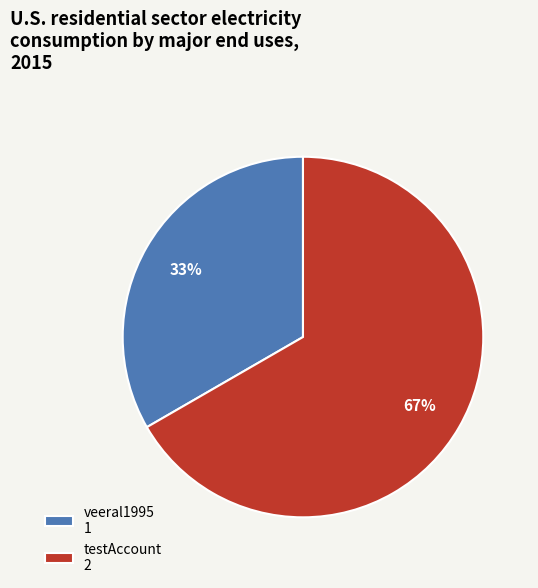

Which slice is the smallest?

veeral1995